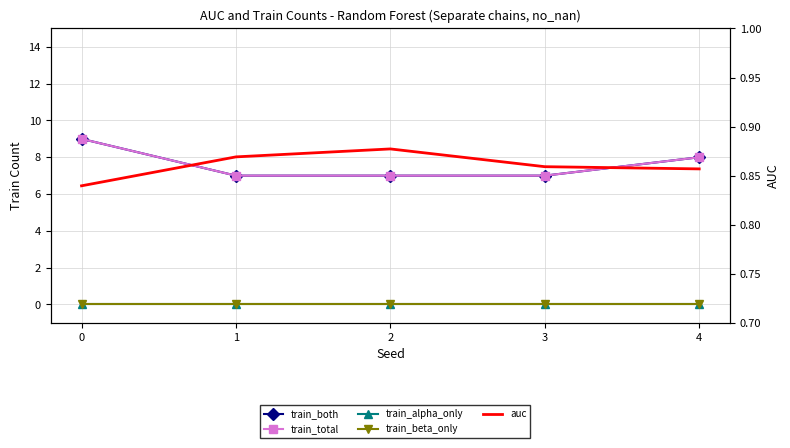

What is the difference between the maximum and minimum values in the train_total series?

2.0